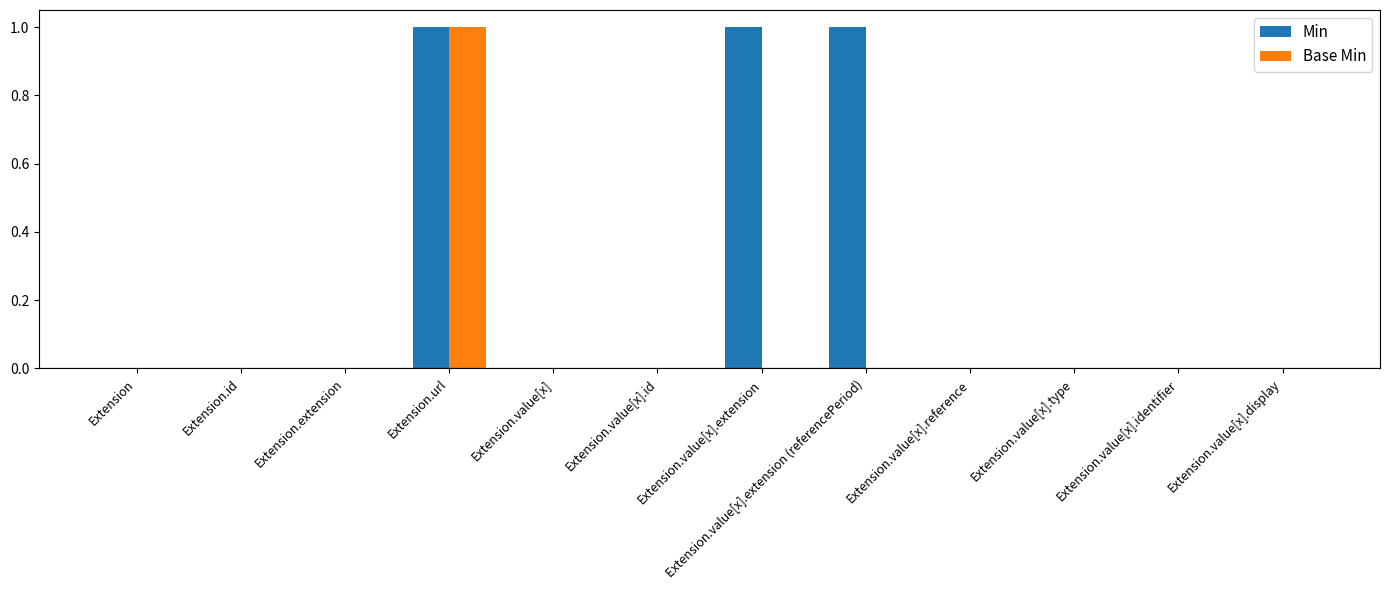

At which category is the sum across all series the highest?

Extension.url